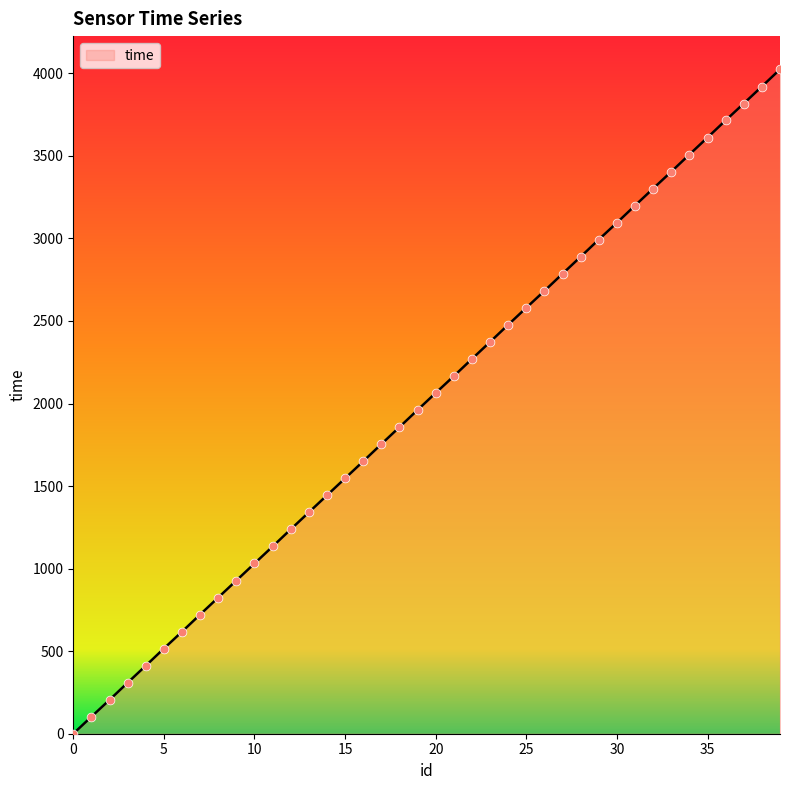

What is the maximum value shown in the chart?

4024